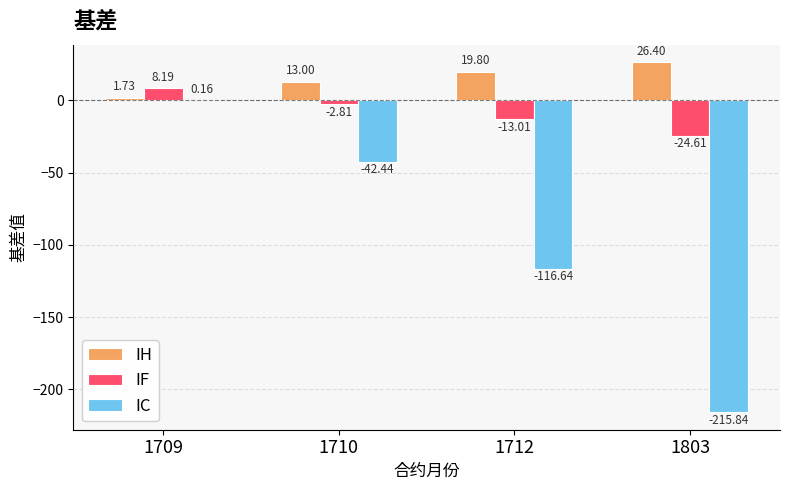

Does the chart contain stacked bars?

No